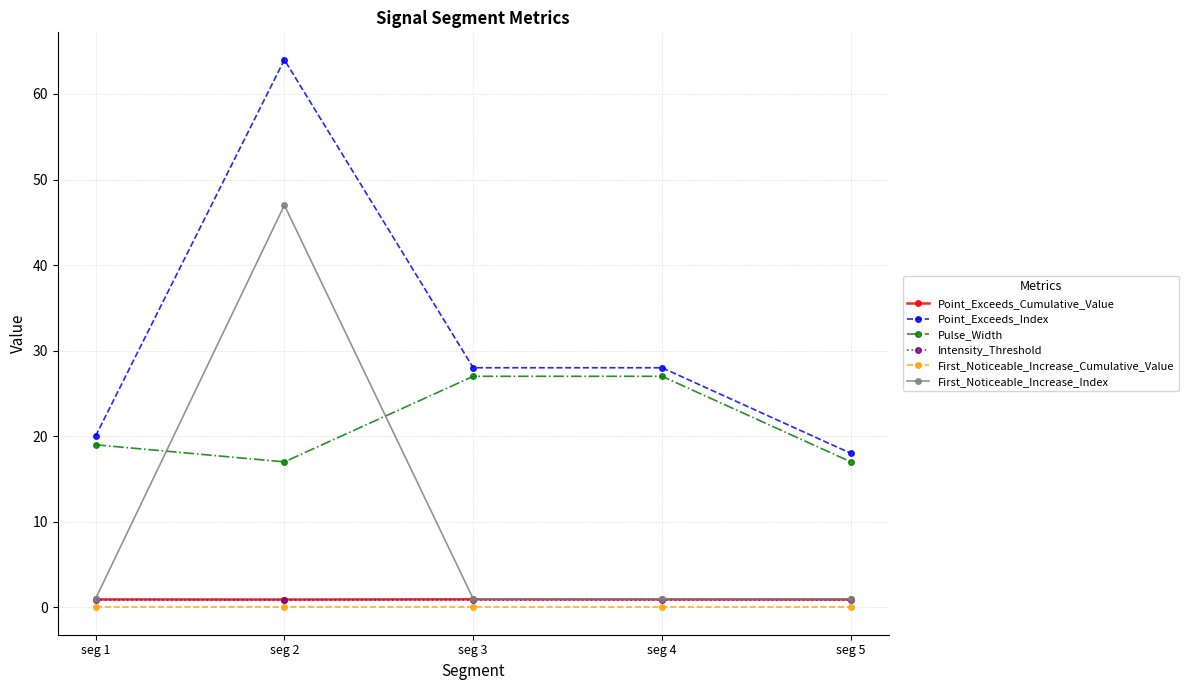

True or false: Point_Exceeds_Cumulative_Value and Pulse_Width intersect in this chart.

False